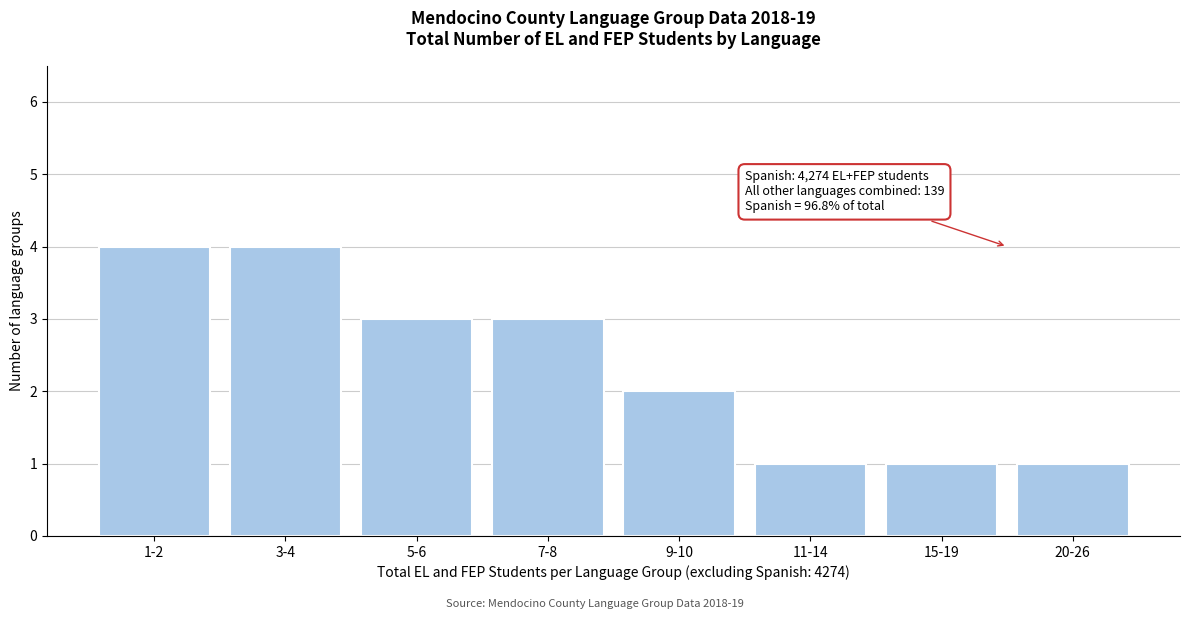

Reading left to right, what are all the values shown in this chart?

1-2=4	3-4=4	5-6=3	7-8=3	9-10=2	11-14=1	15-19=1	20-26=1